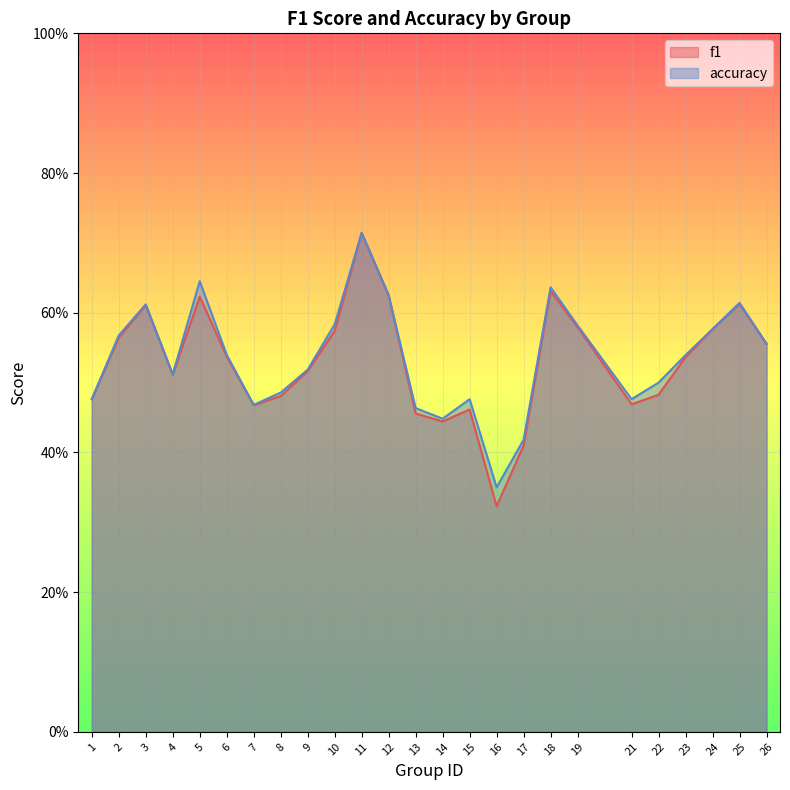

Which series has the largest total across all categories?

accuracy